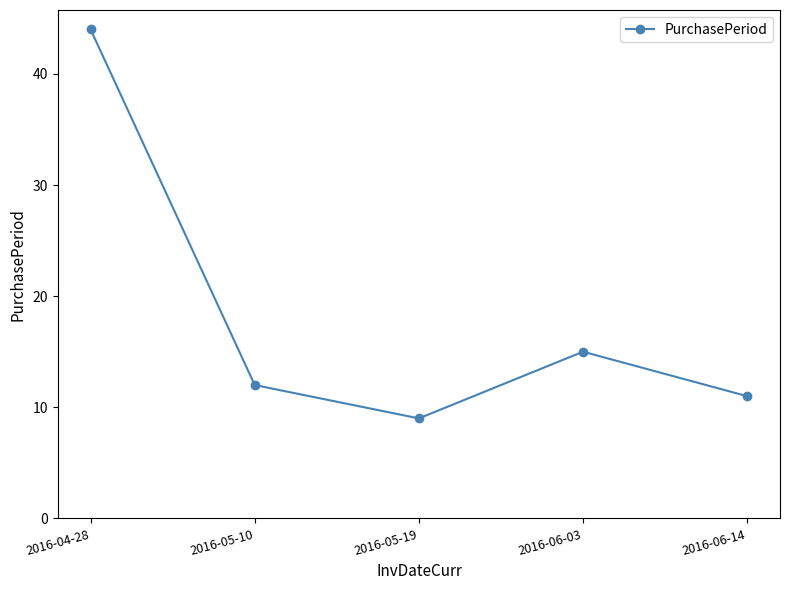

Rank the categories by value from lowest to highest.

2016-05-19, 2016-06-14, 2016-05-10, 2016-06-03, 2016-04-28